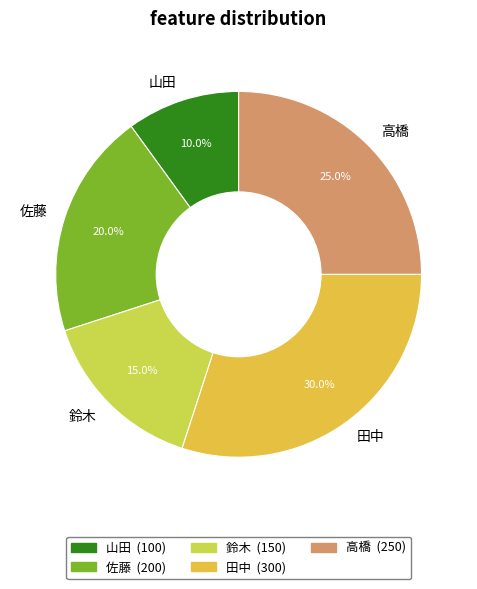

Combined, what portion of the pie is 鈴木 and 佐藤?

35.0%